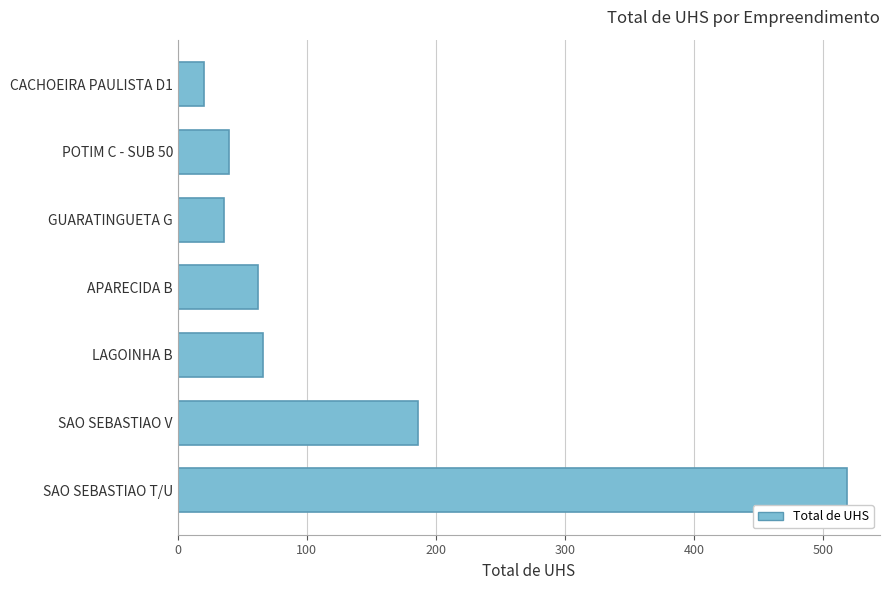

What is the sum of all values?

928